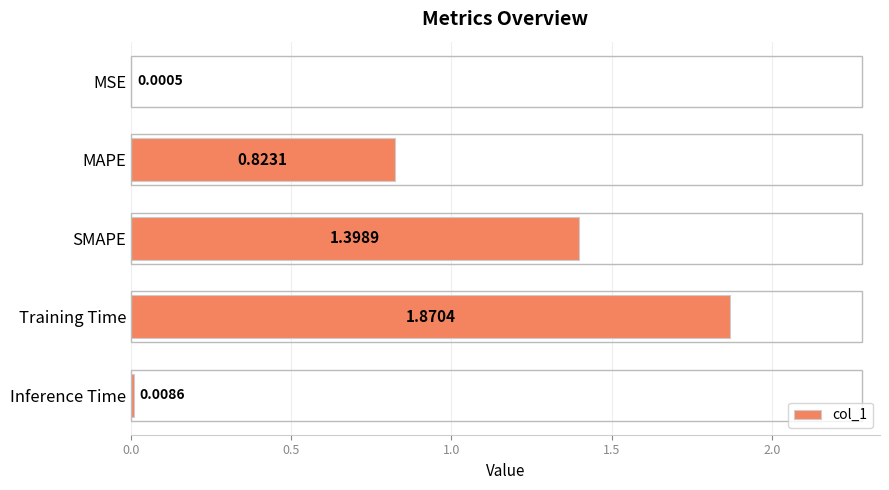

Which label corresponds to the largest value in the chart?

Training Time